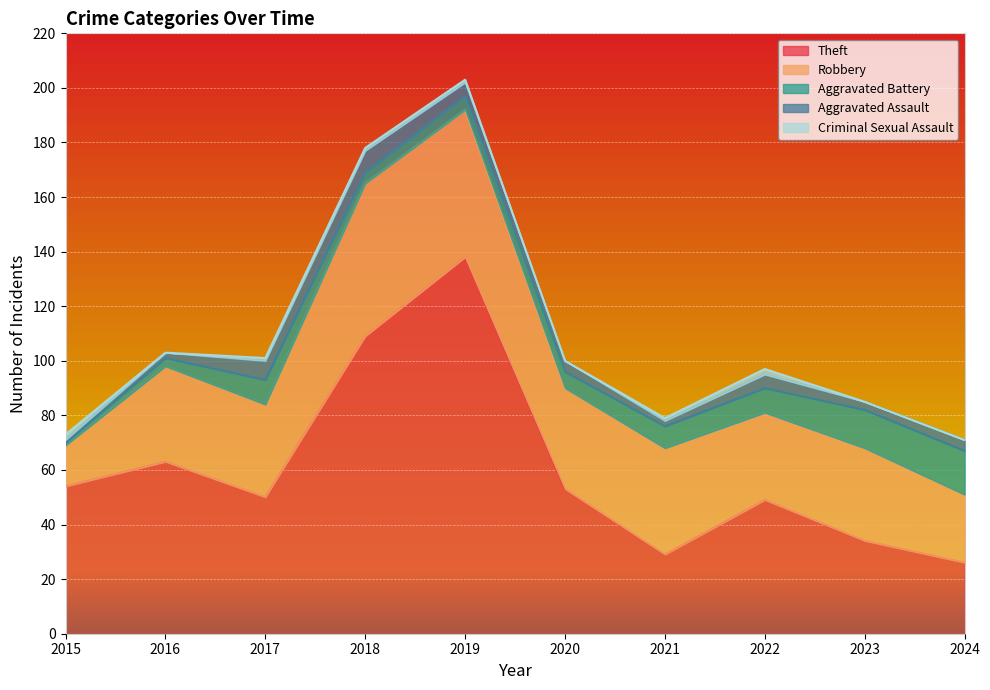

What is the highest value of the Theft series?

138